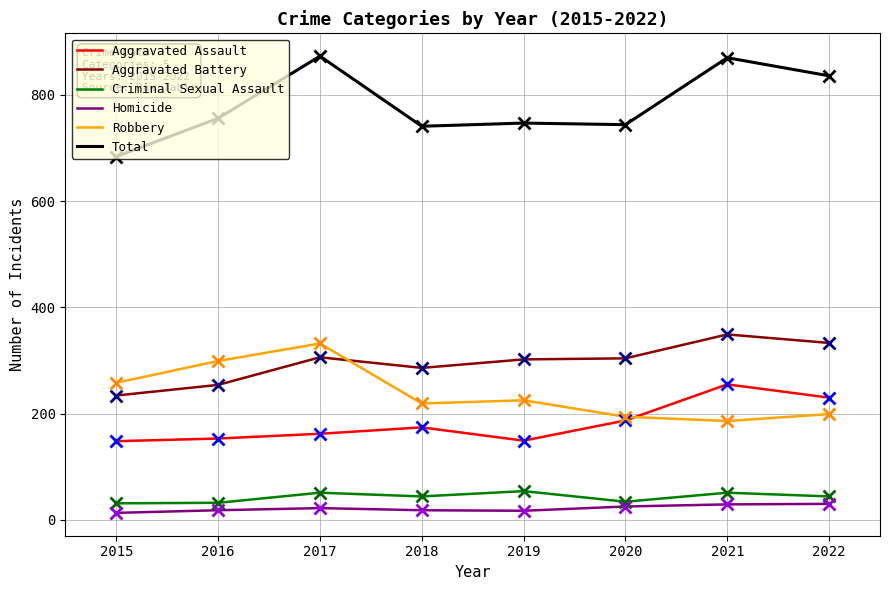

Count the Aggravated Battery values in the range 286 to 333.

5